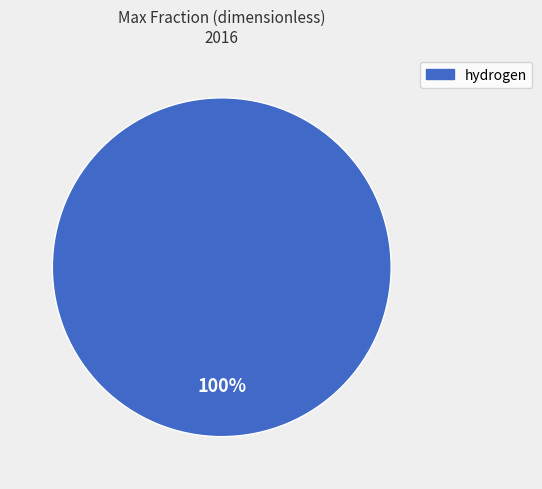

Is there any slice that represents more than half of the pie?

Yes